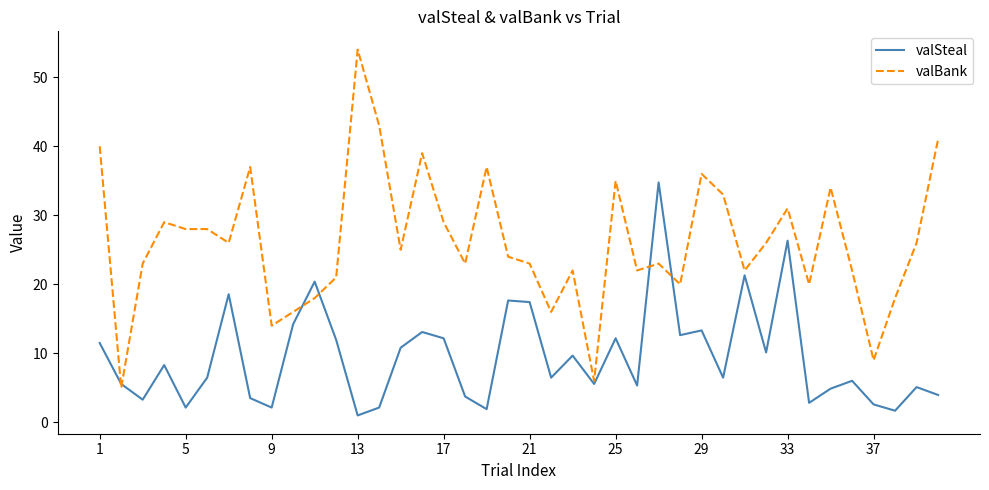

What is the difference between the second highest and second lowest values in the valBank series?

37.0